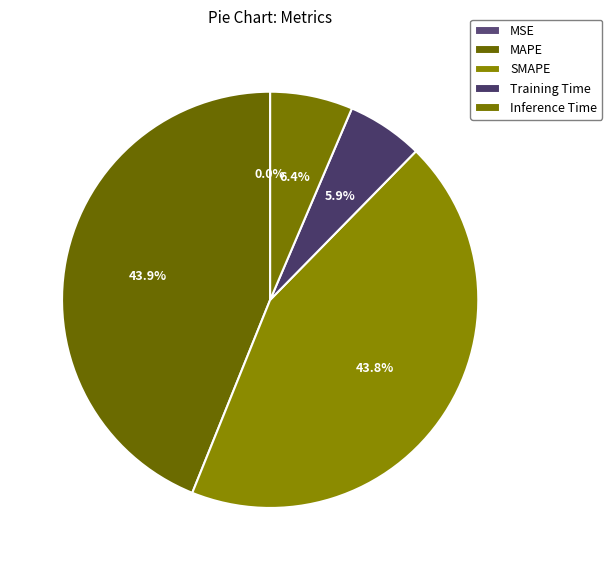

To the nearest percent, what is the combined percentage of MAPE and Inference Time?

50%